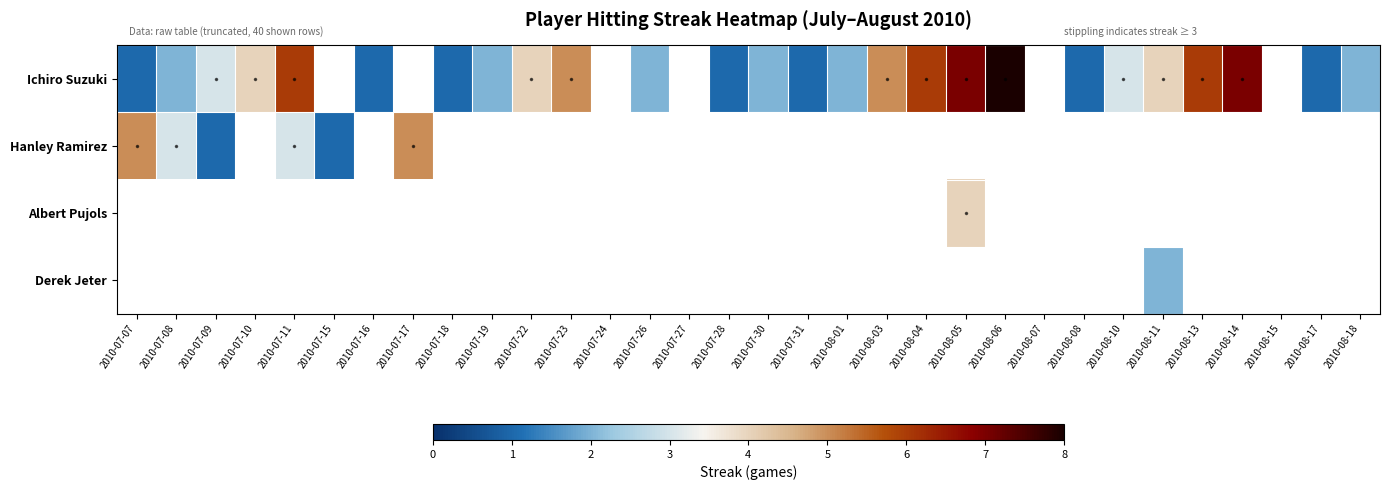

How many categories are shown in the chart?

32